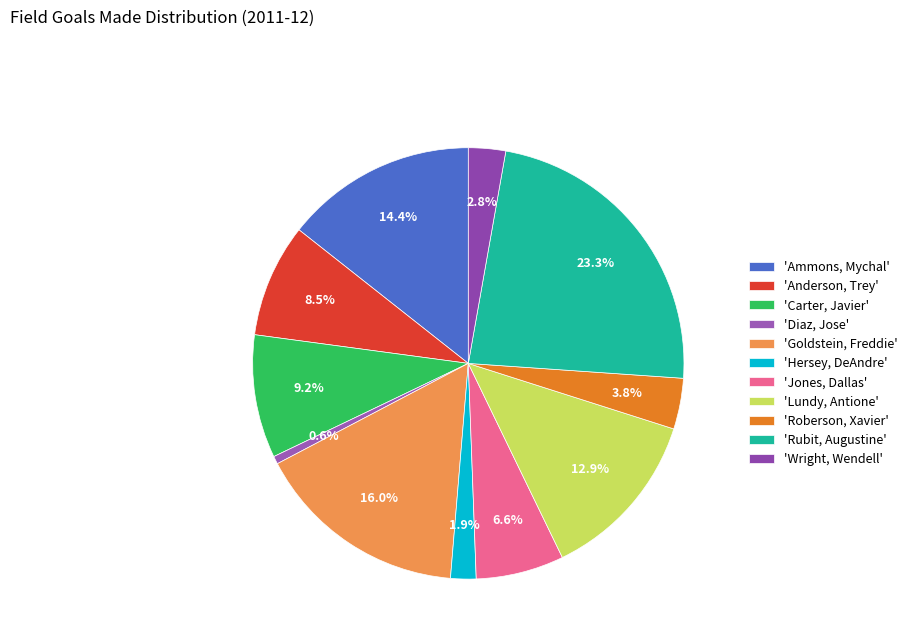

How many segments does this pie chart have?

11